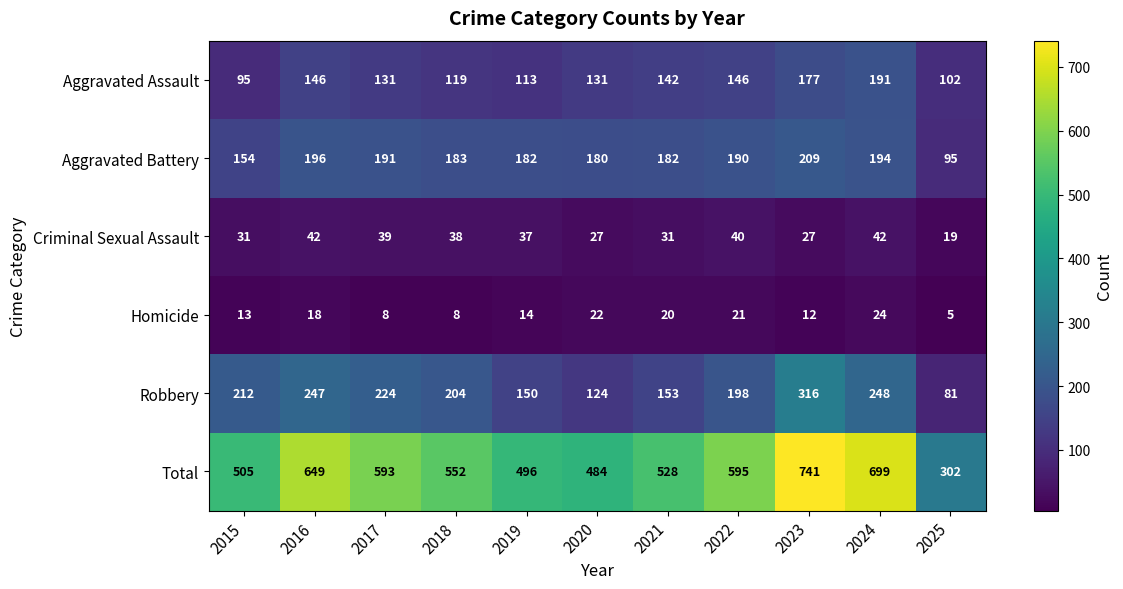

Count the number of categories in the chart.

11